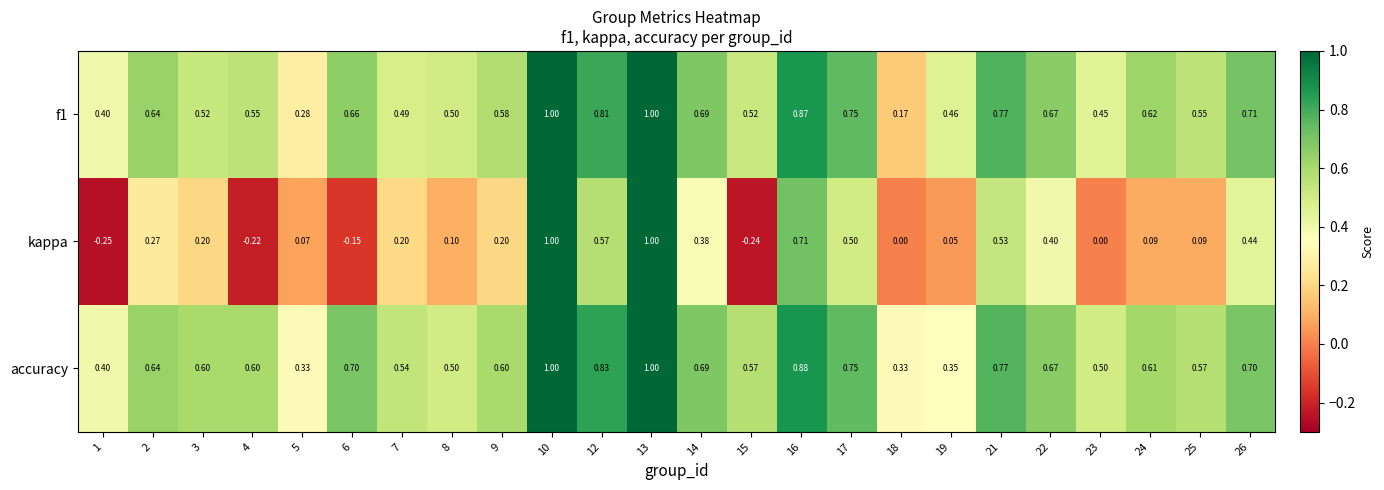

Which series changed the most between 1 and 3?

kappa